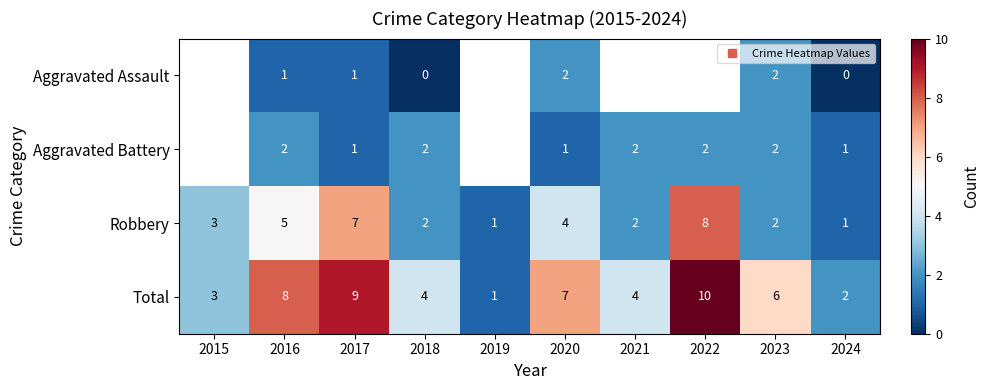

How many data points does each series have?

10